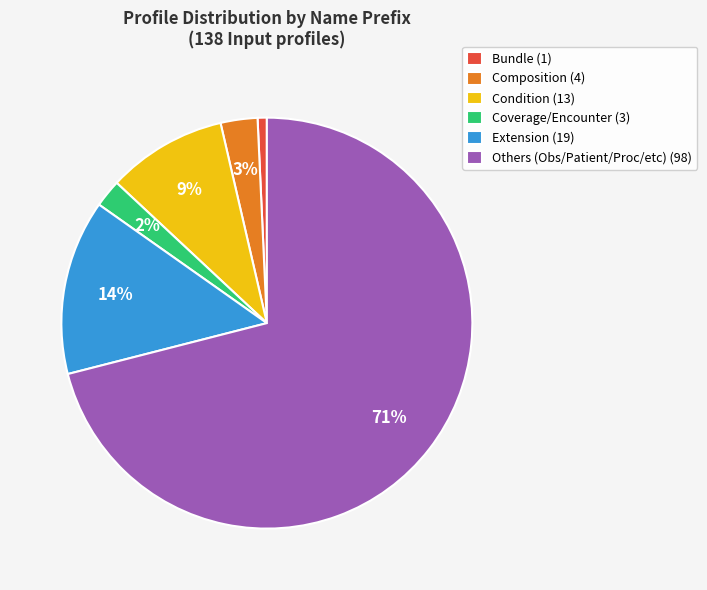

Which category has the smallest portion of the pie?

Bundle (1)